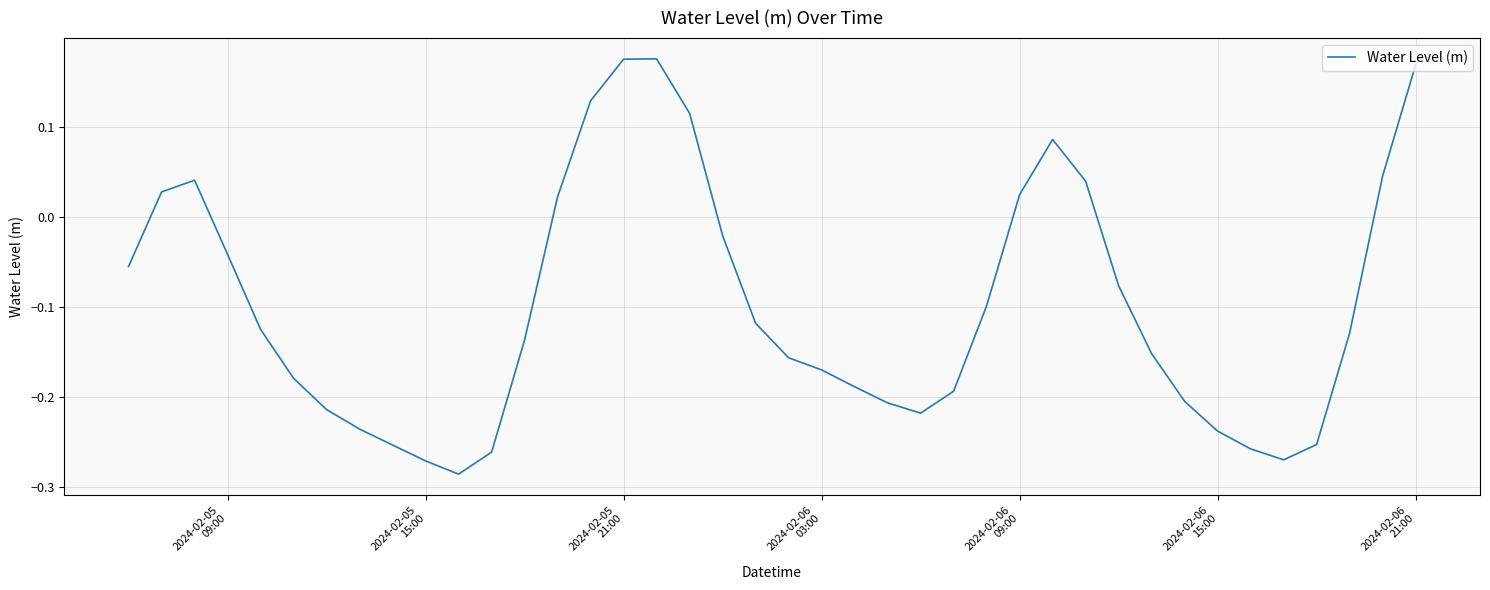

What is the difference between the maximum and minimum values?

0.5